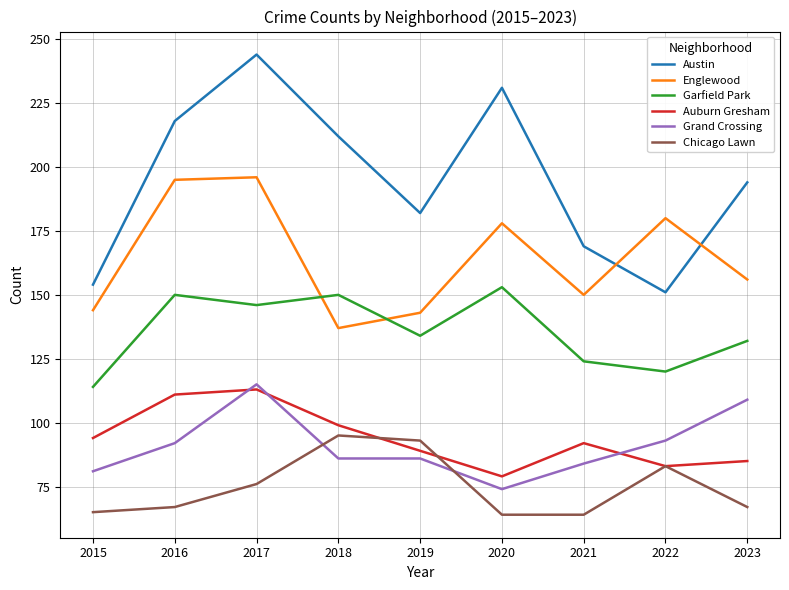

What is the difference between the highest and lowest values at 2015?

89